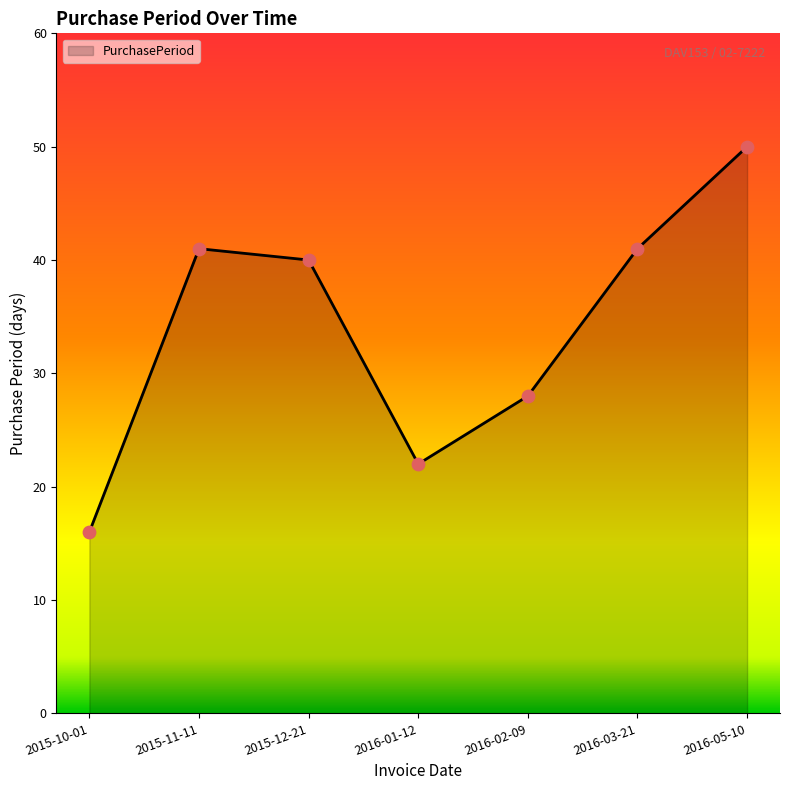

Which has a higher value, 2016-03-21 or 2016-05-10?

2016-05-10